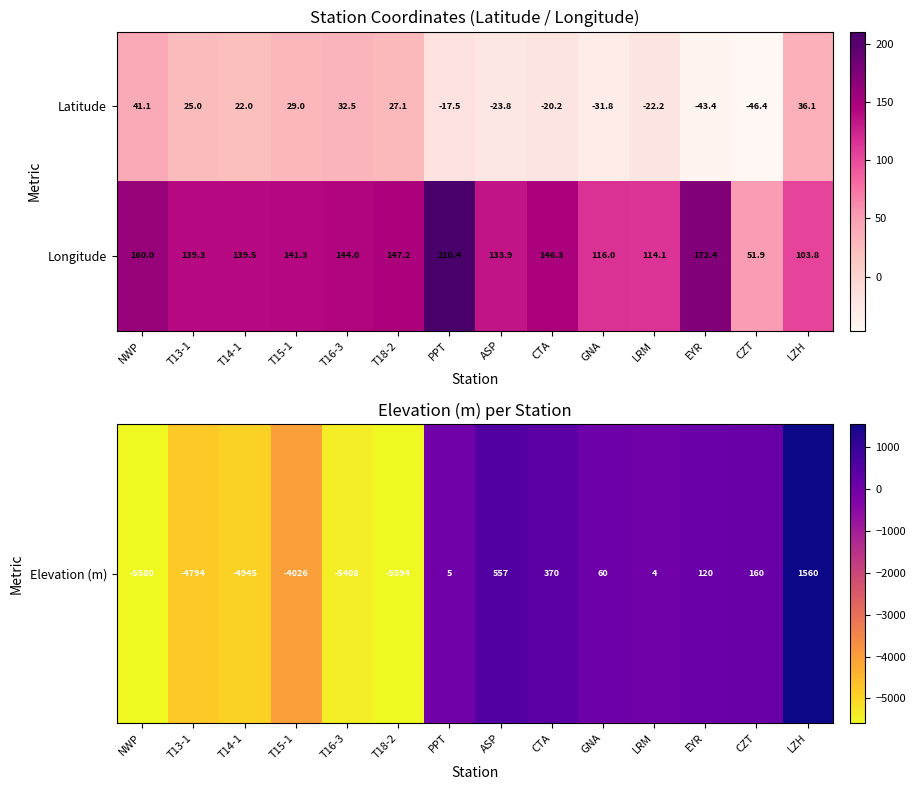

Rank the series by their maximum value, from lowest to highest.

Latitude, Longitude